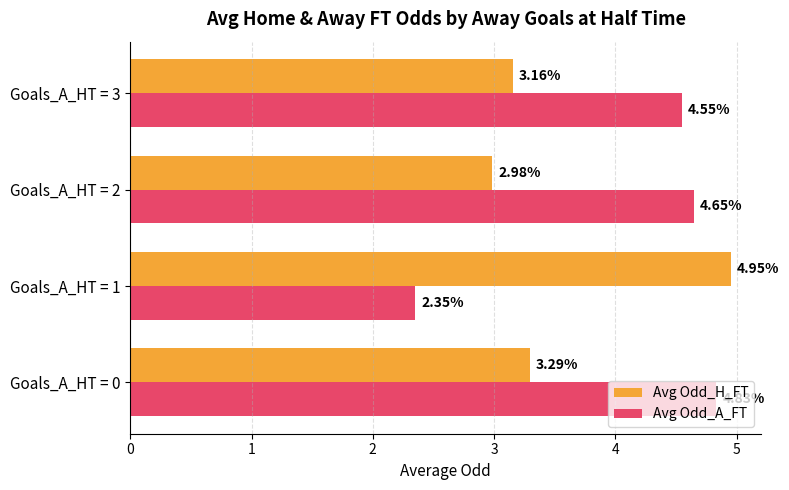

Which series has the widest spread of values?

Avg Odd_A_FT